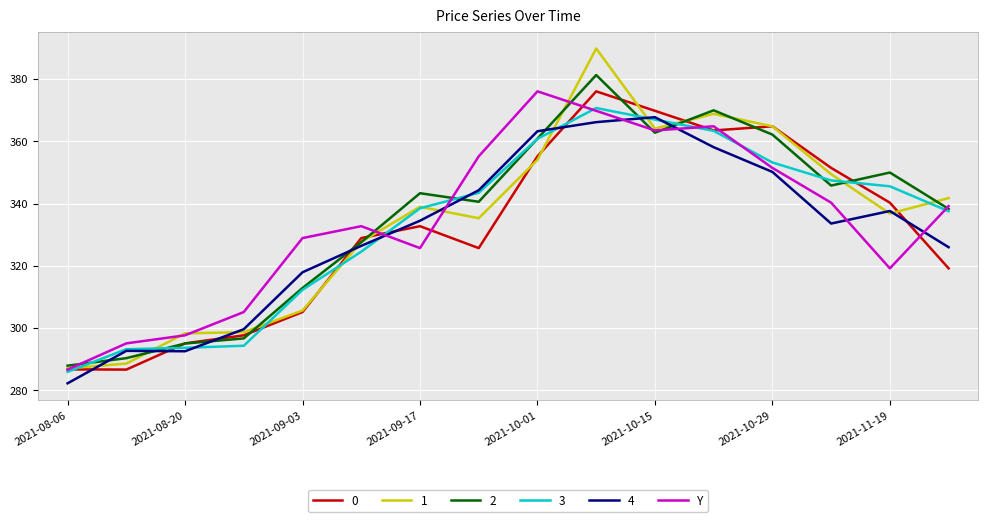

What is the minimum value shown in the chart?

282.3